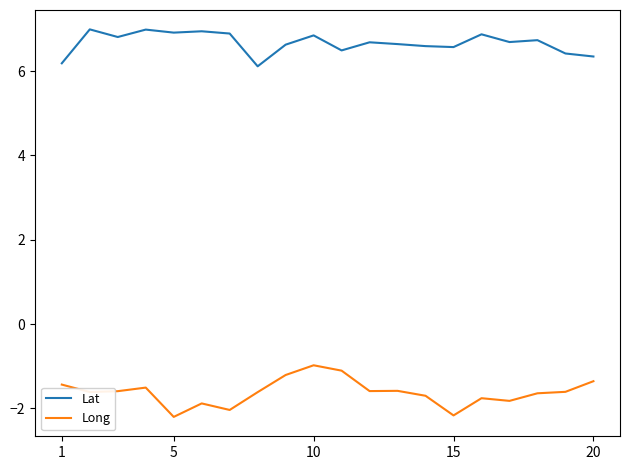

Rank the series by their maximum value, from lowest to highest.

Long, Lat